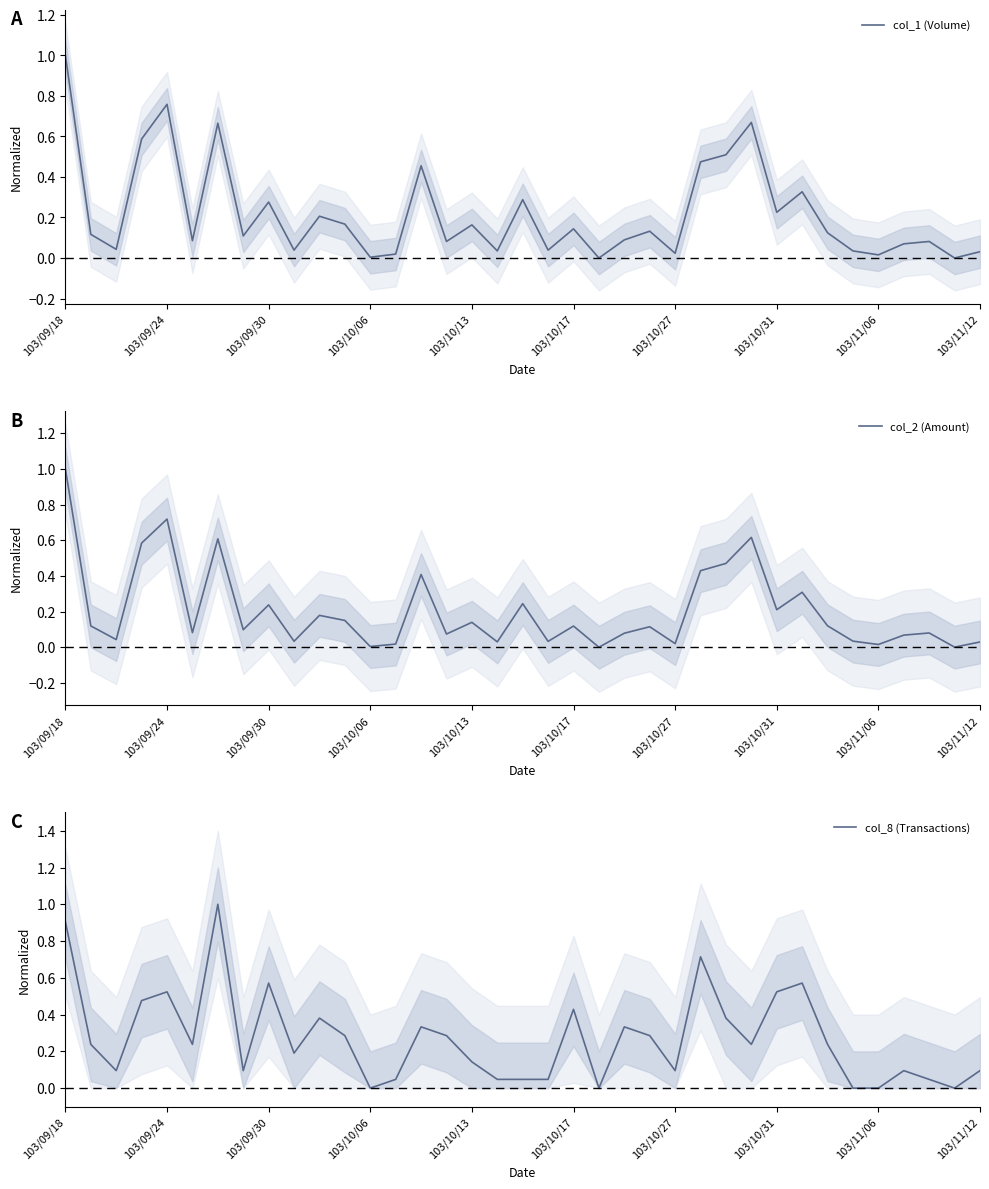

The col_2 (Amount) series shows 0.0 at 103/11/06. True or false?

True